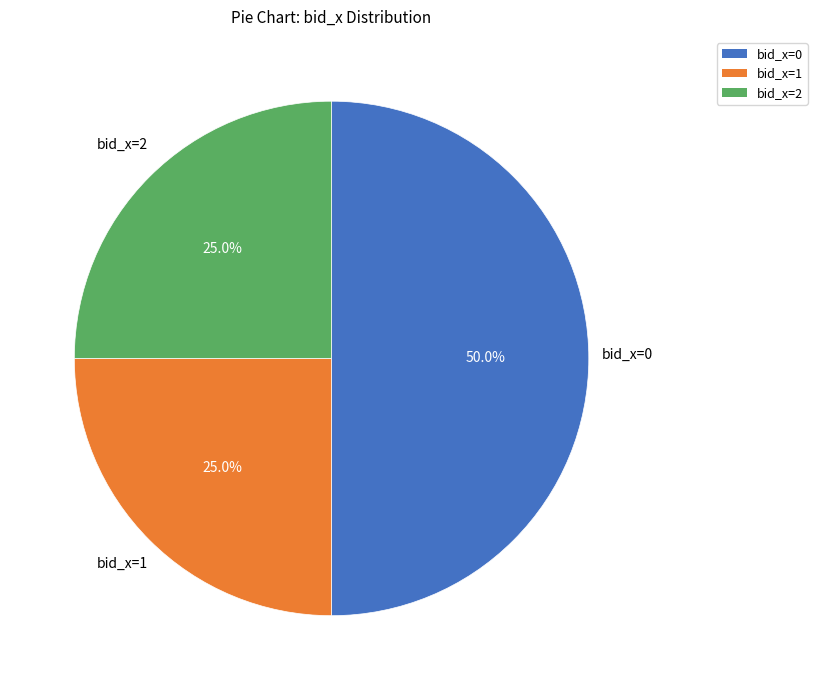

Is it true that bid_x=0 is 59% of the pie?

False